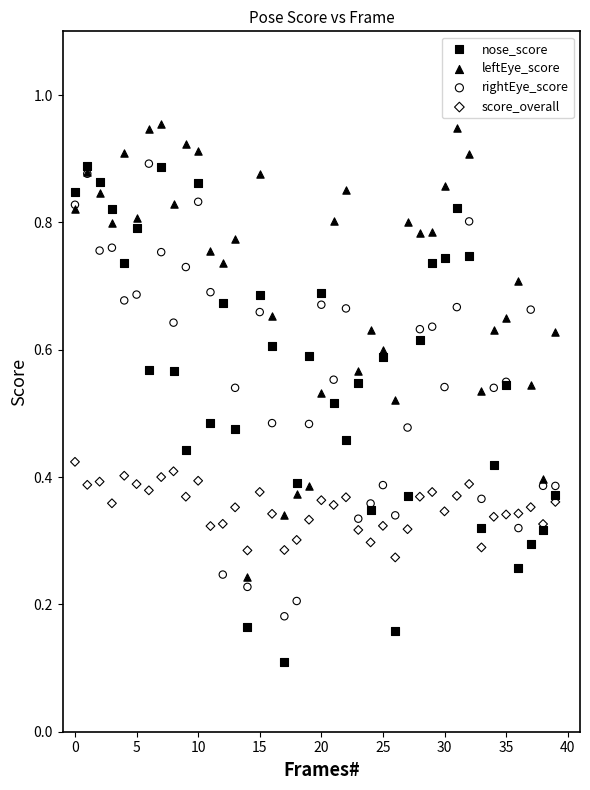

What are all the series names shown in the legend?

nose_score, leftEye_score, rightEye_score, score_overall